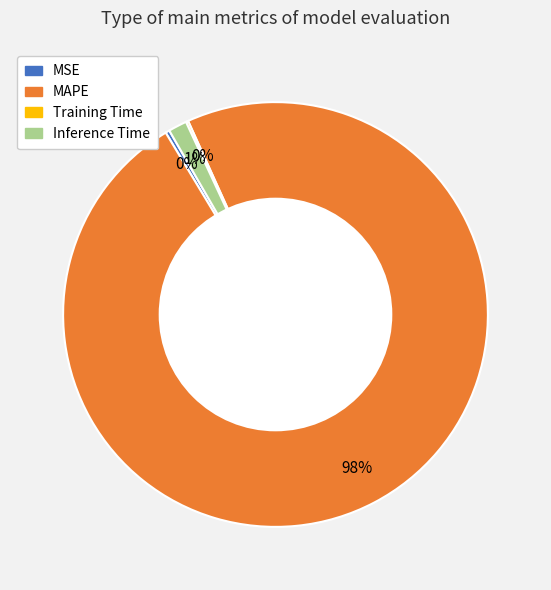

What percentage is the Inference Time slice, to the nearest percent?

1%